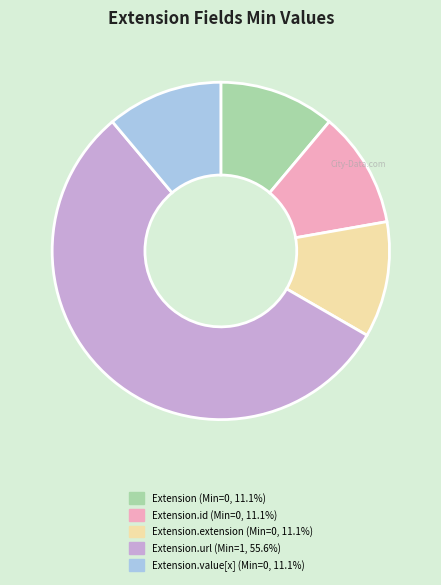

How many slices are in this pie chart?

5